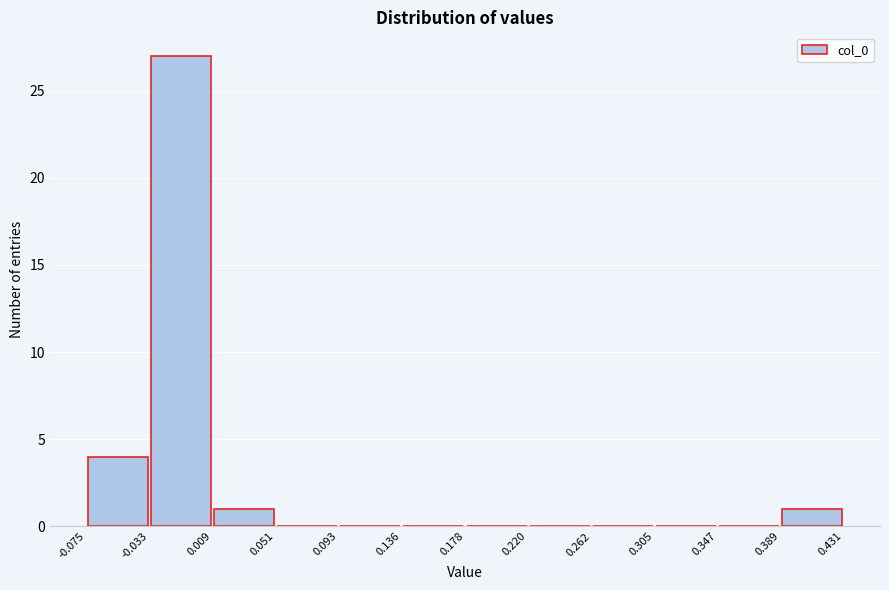

Which range on the x-axis has the tallest bar?

-0.033 to 0.009